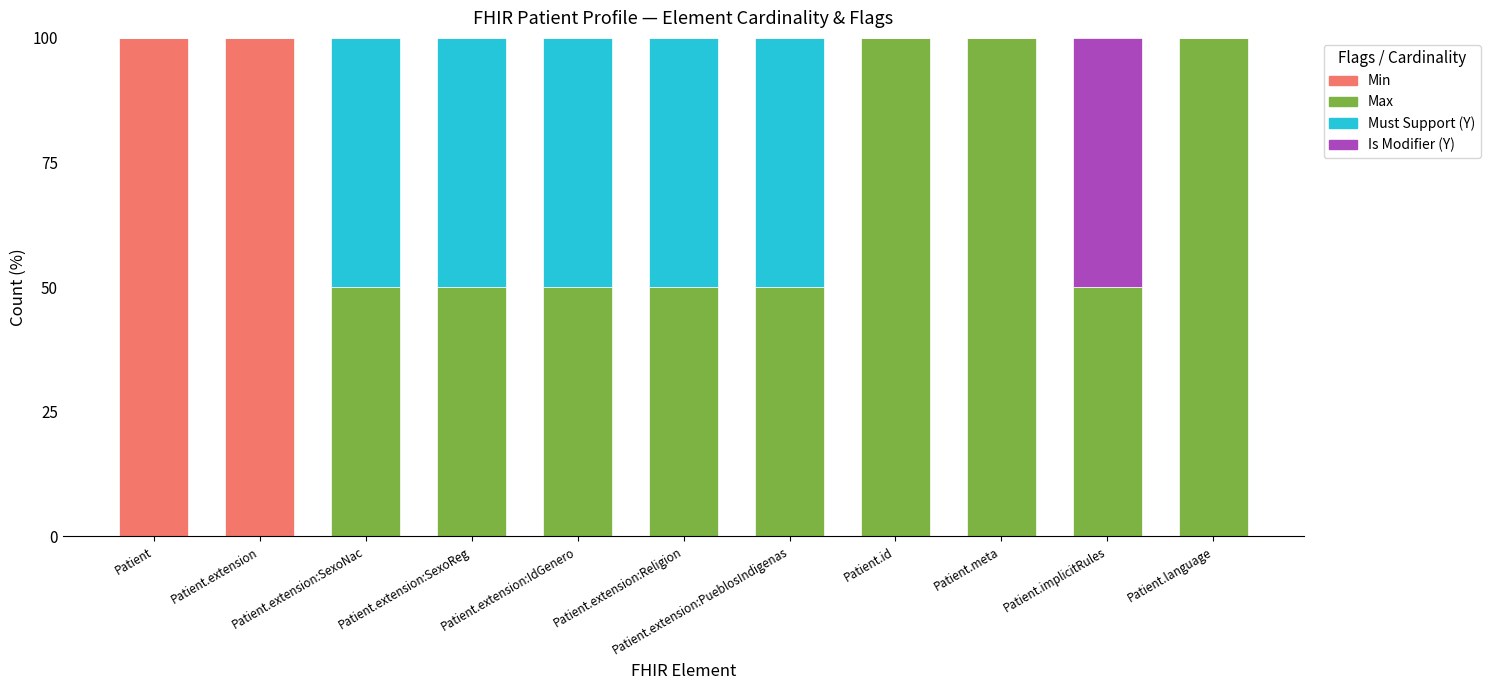

What is the highest value of the Min series?

100